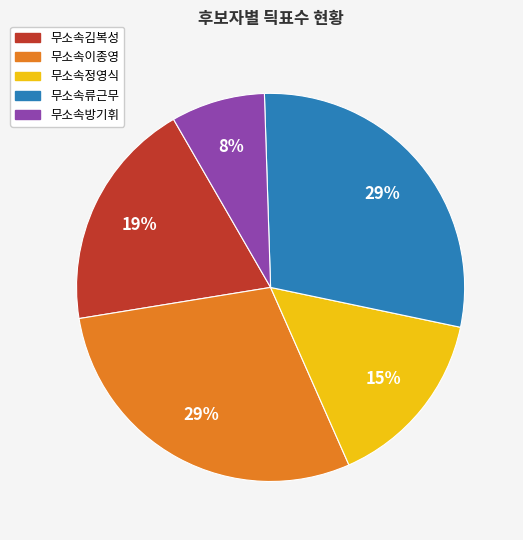

To the nearest percent, what portion does 무소속정영식 represent?

15%